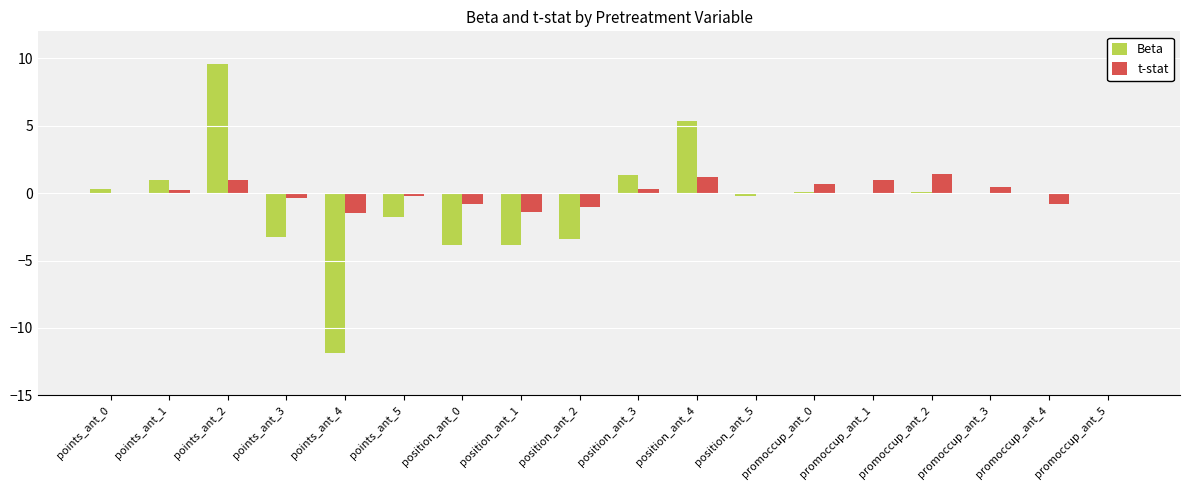

What is the approximate value of t-stat at position_ant_4?

1.2